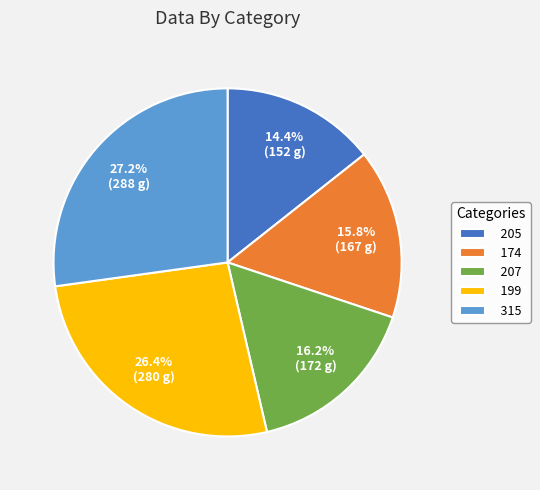

How much of the chart is everything except 174?

84.2%